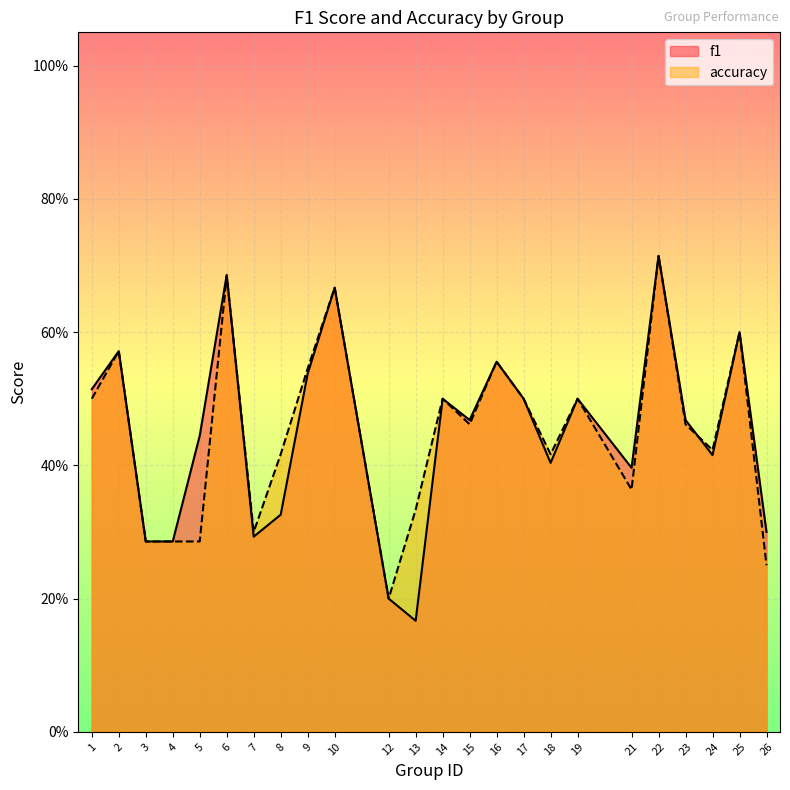

How many series are shown in this chart?

2